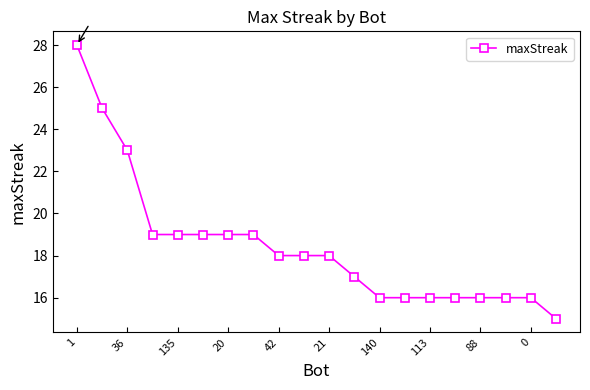

What is the value of the 13th point from the left?

16